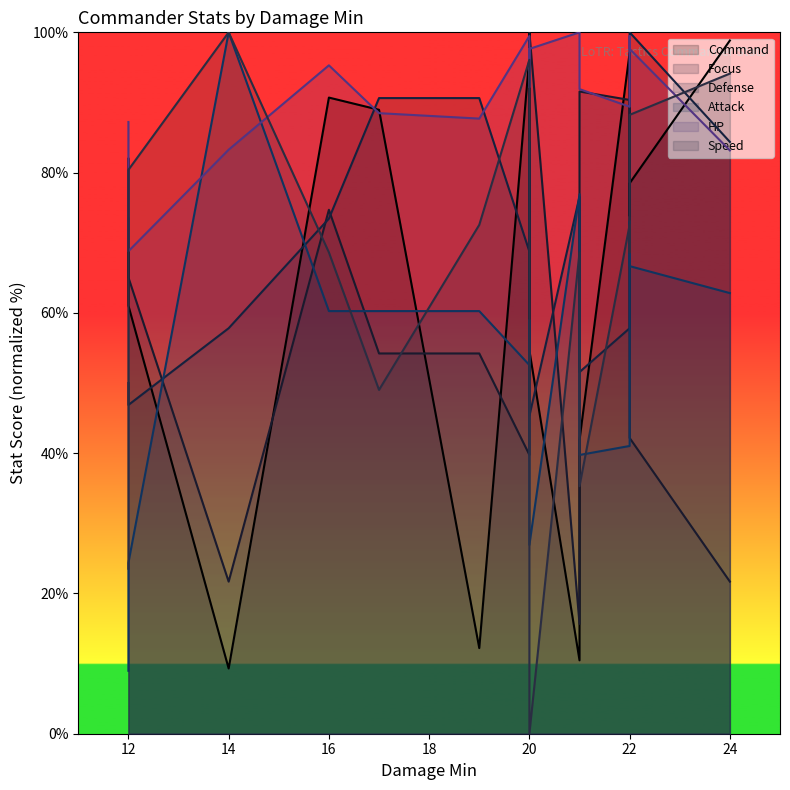

How many times do Focus and Defense cross each other?

7